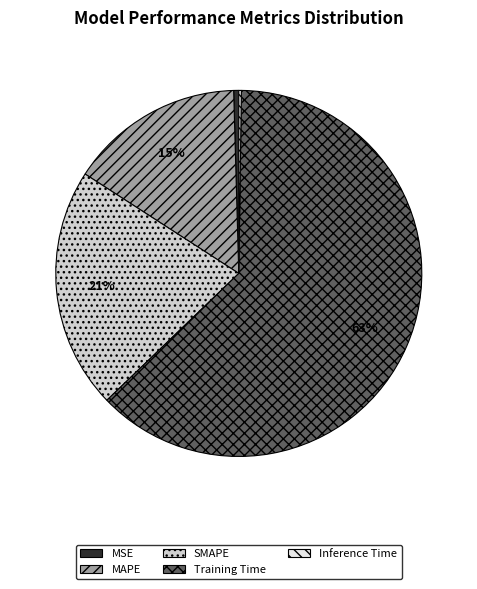

The MAPE slice represents 23% of the pie. True or false?

False